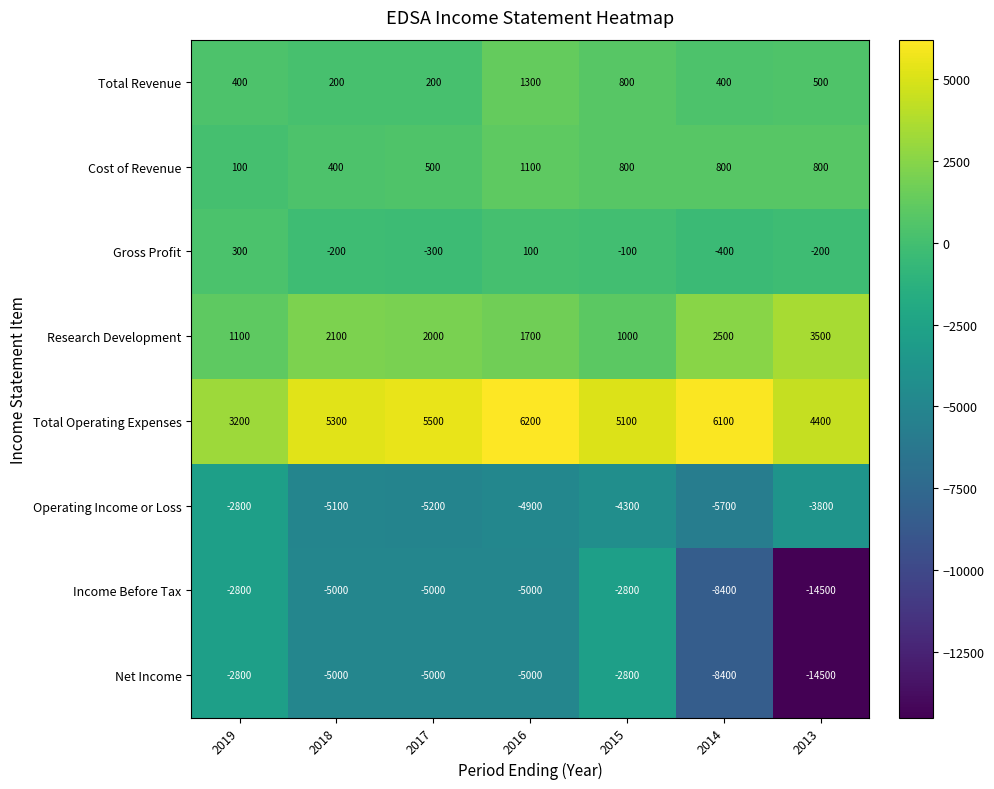

How many series are shown in this chart?

8